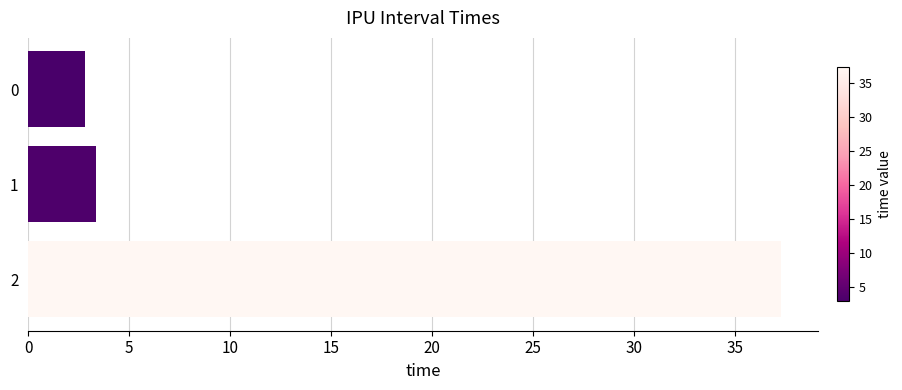

Approximately how many times larger is the value at 1 compared to 0?

1.2